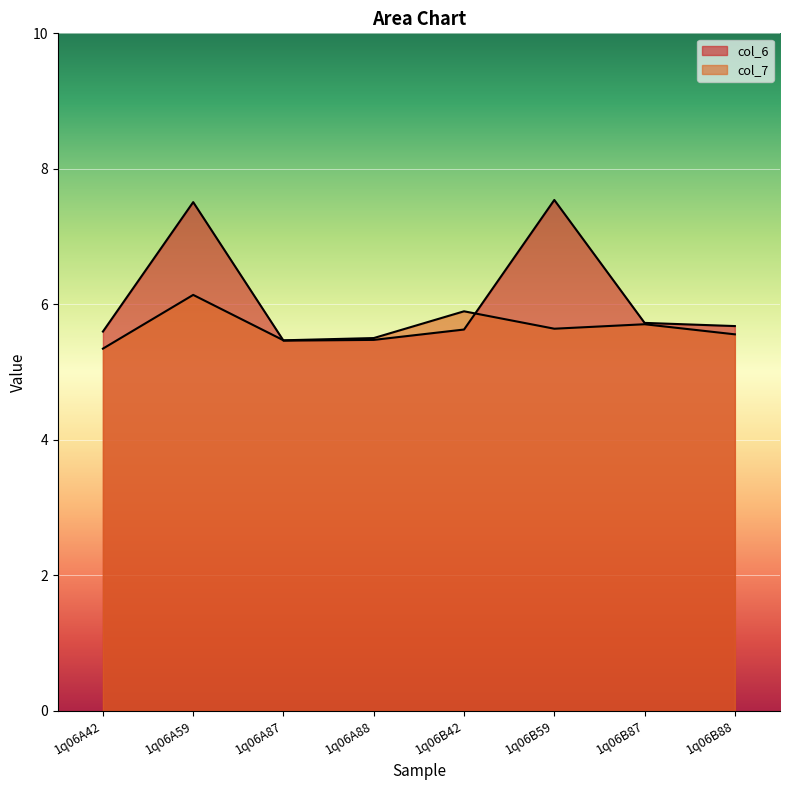

True or false: col_7 has more than 0 points higher than both neighbors.

True